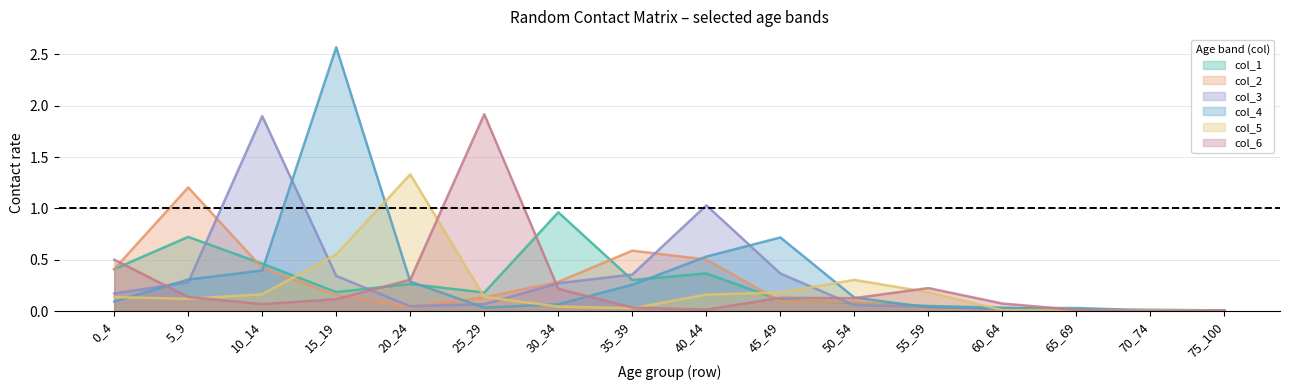

Which series has the largest total across all categories?

col_4